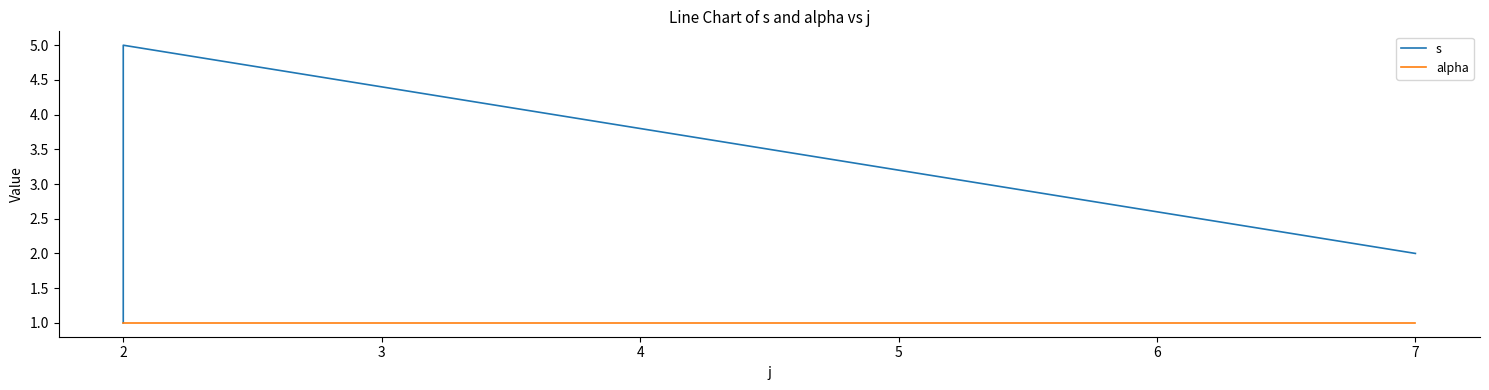

How many data points does each series have?

5